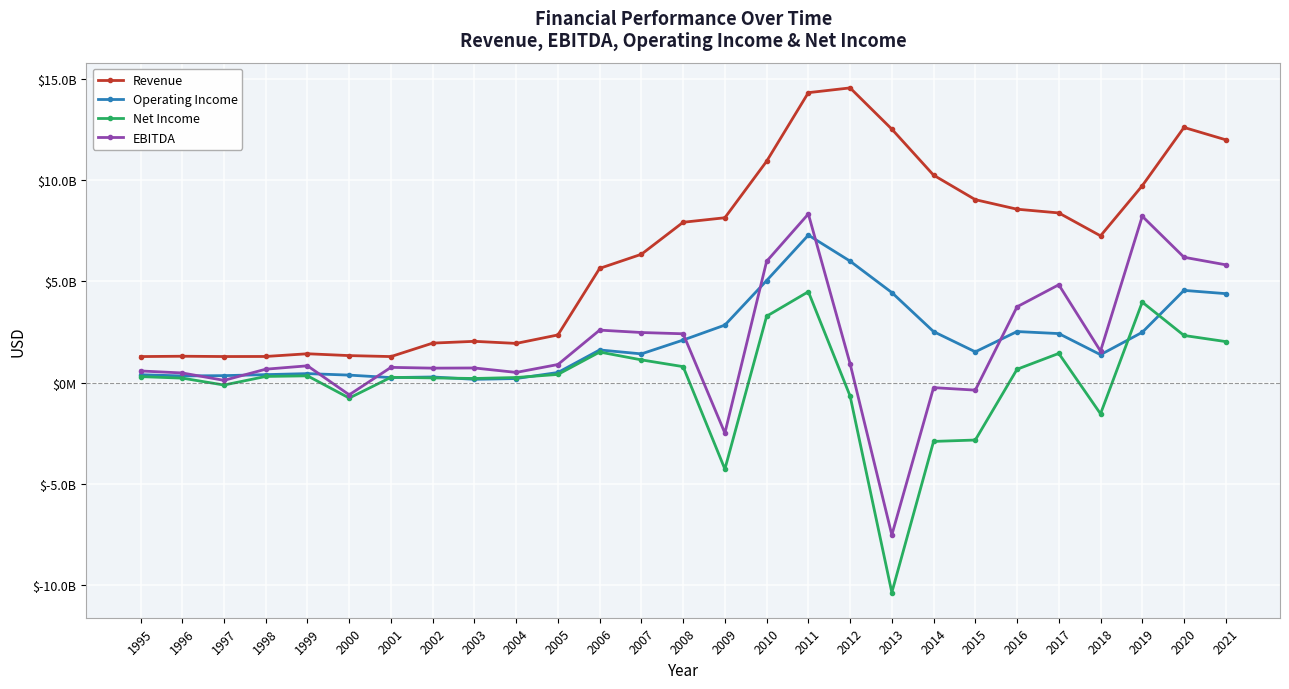

What are all the series names shown in the legend?

Revenue, Operating Income, Net Income, EBITDA